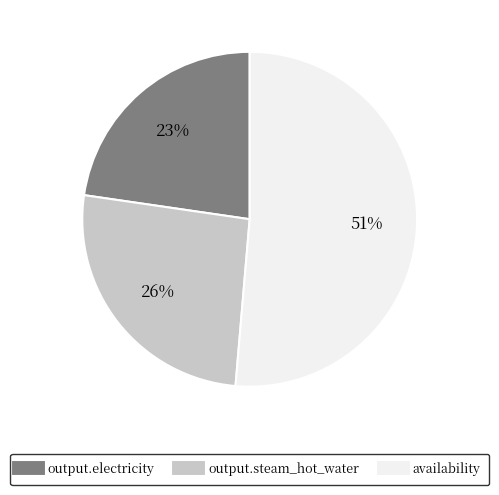

Rank the categories by value from highest to lowest.

availability, output.steam_hot_water, output.electricity